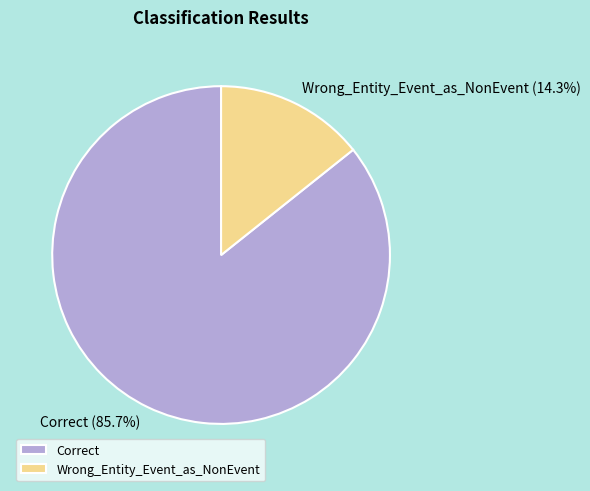

How many segments does this pie chart have?

2